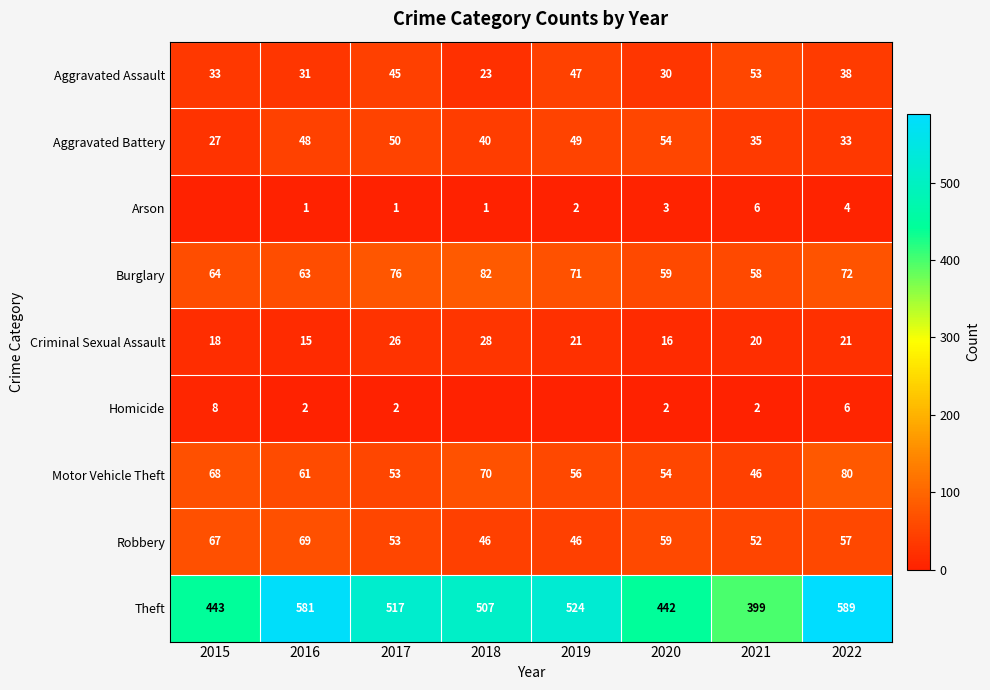

Where does the Criminal Sexual Assault series first go above 21?

2017